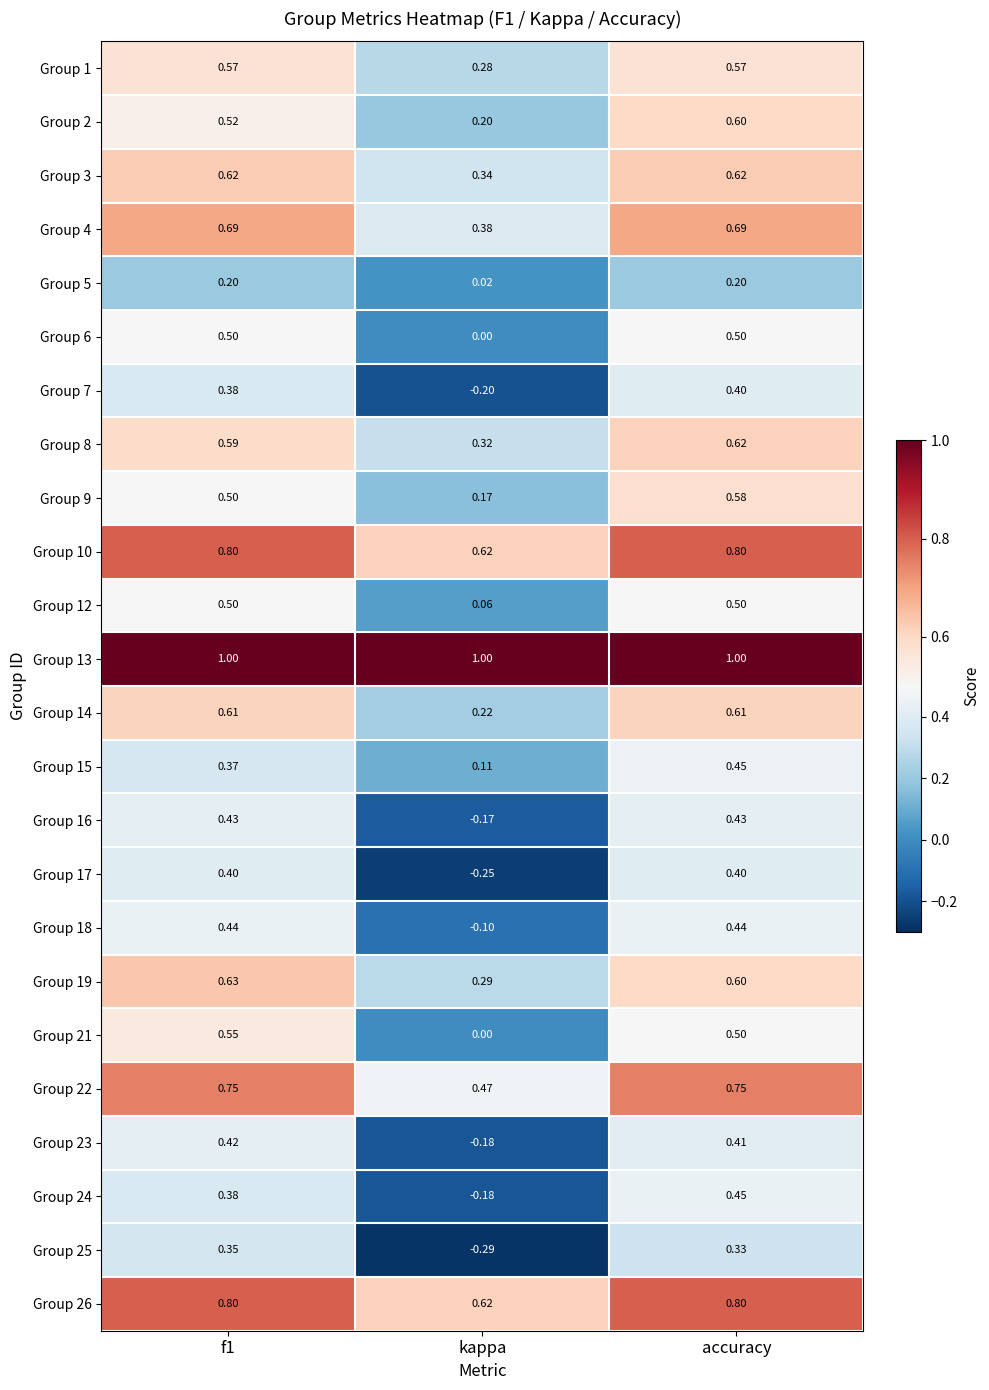

At which category is the sum across all series the highest?

accuracy